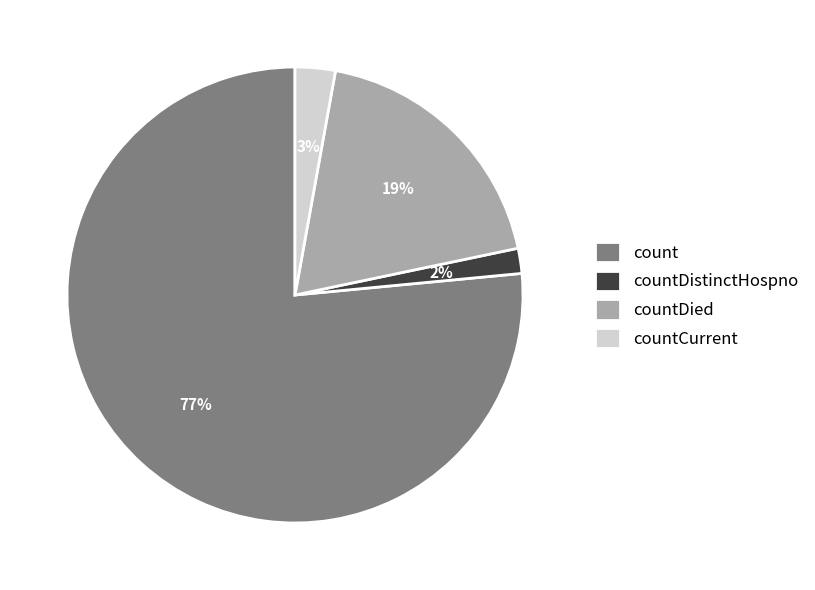

To the nearest percent, what portion does countCurrent represent?

3%